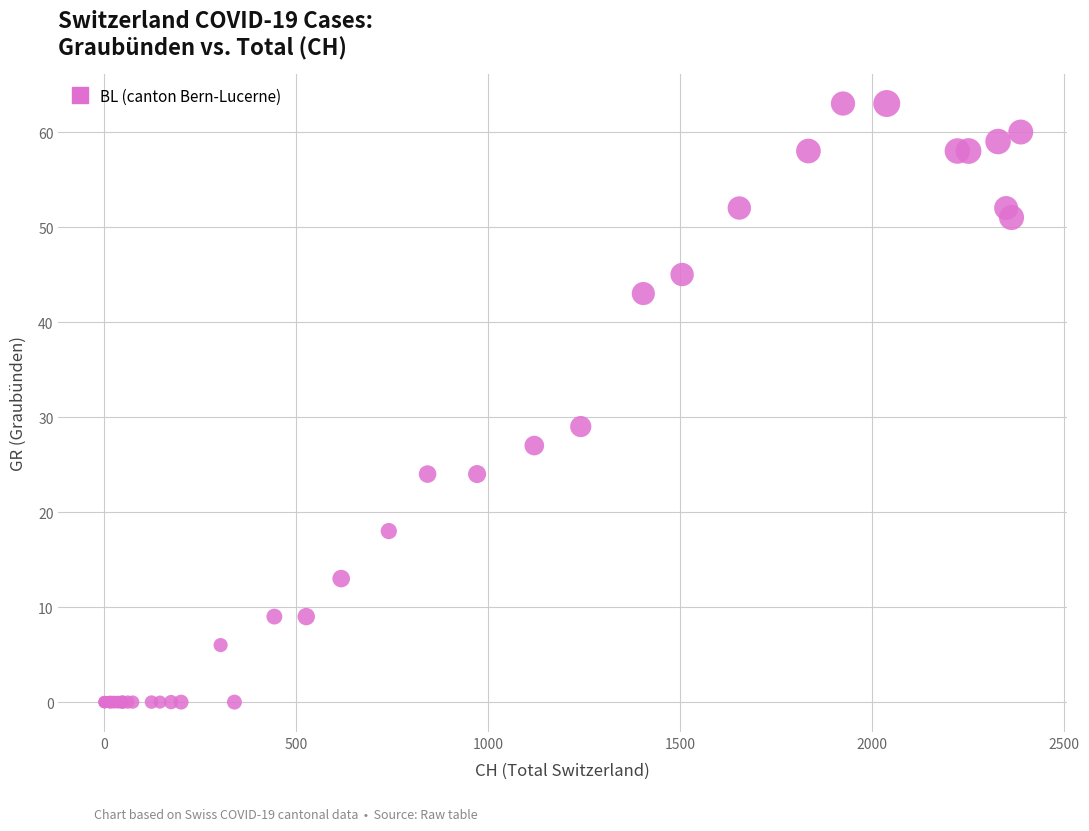

What Y value in the scatter plot is closest to 31?

29